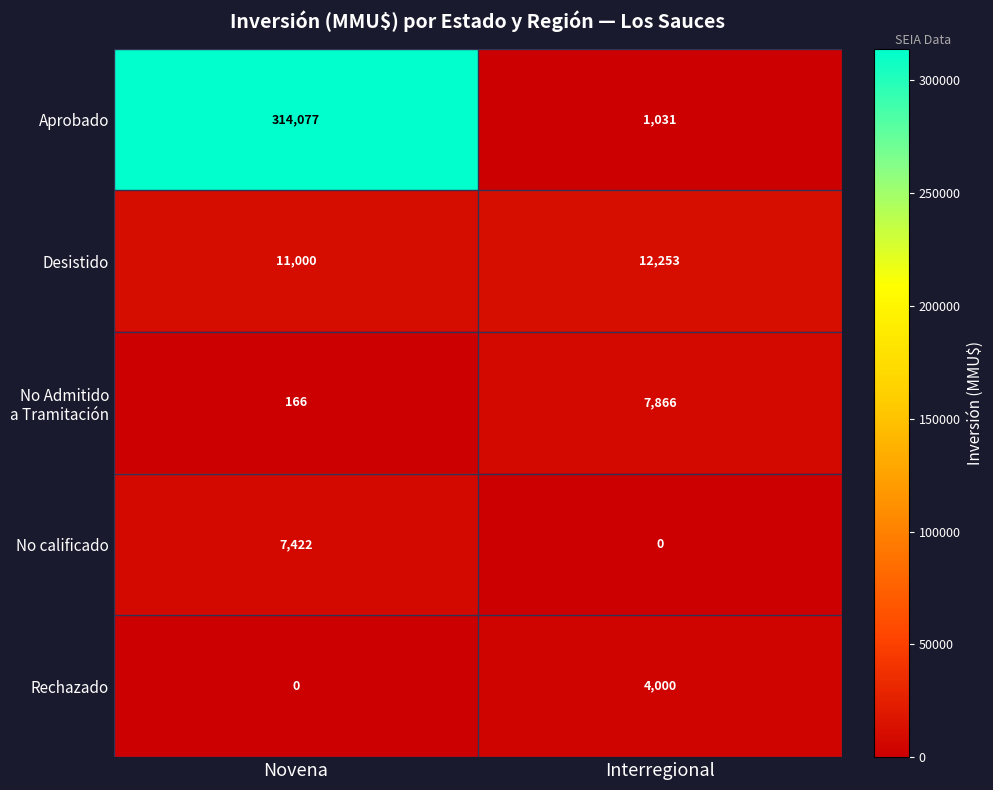

Rank the categories by No calificado value from highest to lowest.

Novena, Interregional